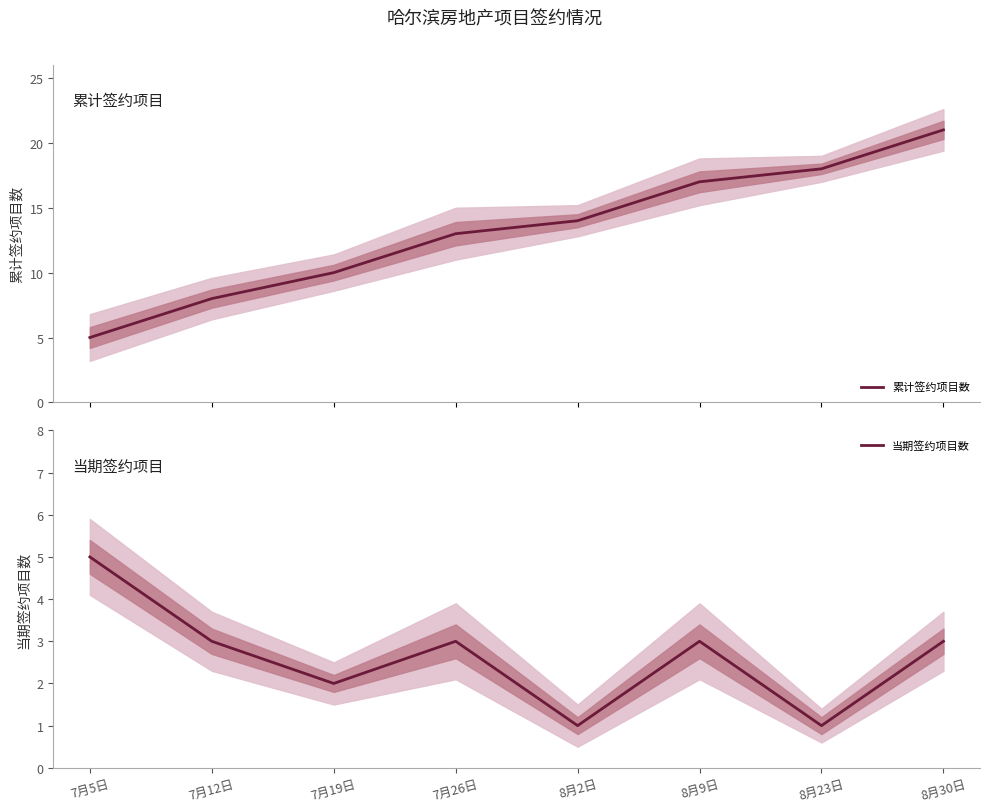

True or false: 当期签约项目数 and 累计签约项目数 intersect in this chart.

False